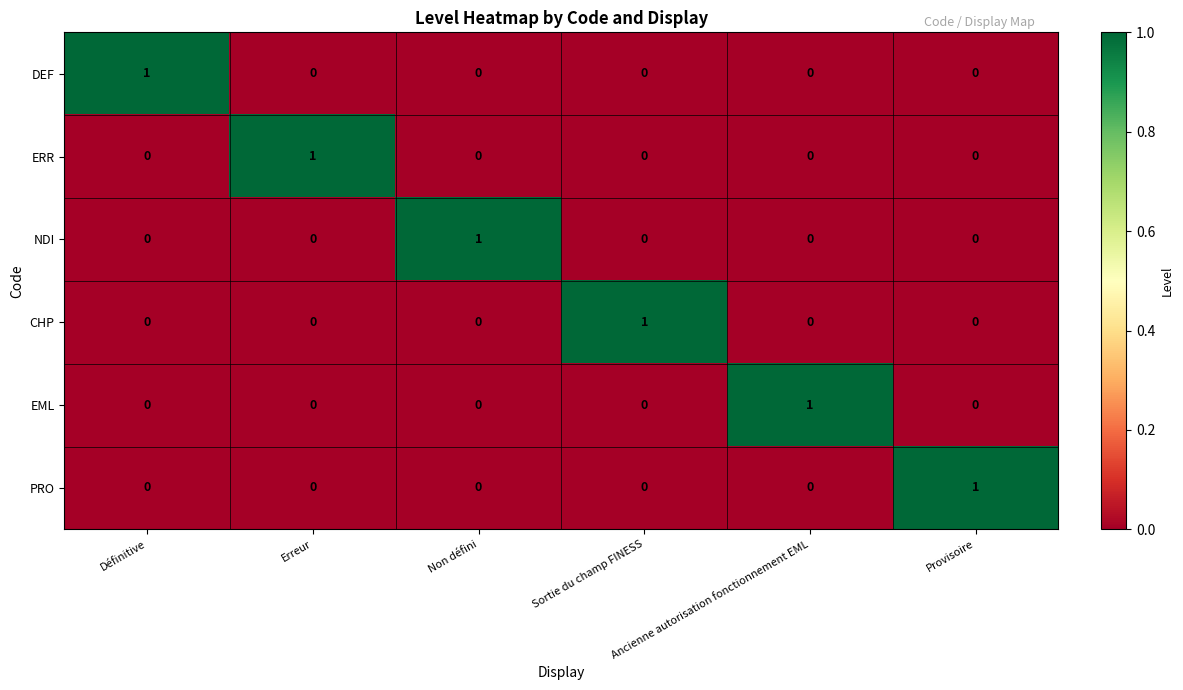

What is the total value across all series at Définitive?

1